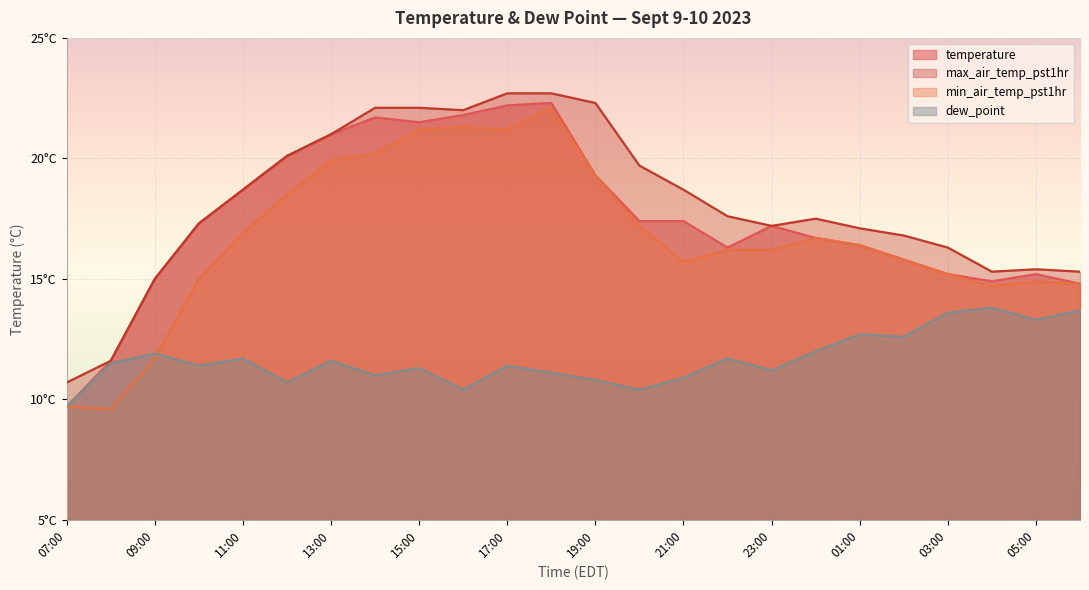

The value of temperature at 13:00 is 21.0. True or false?

True